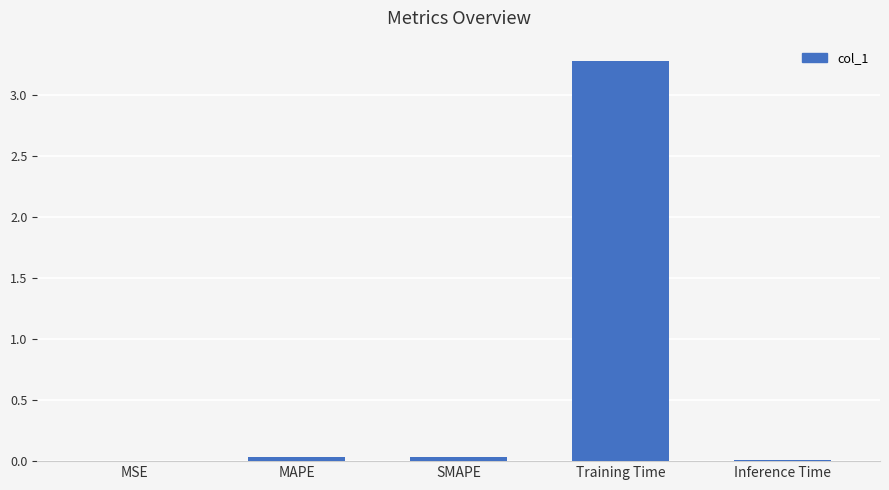

Are the bars horizontal?

No